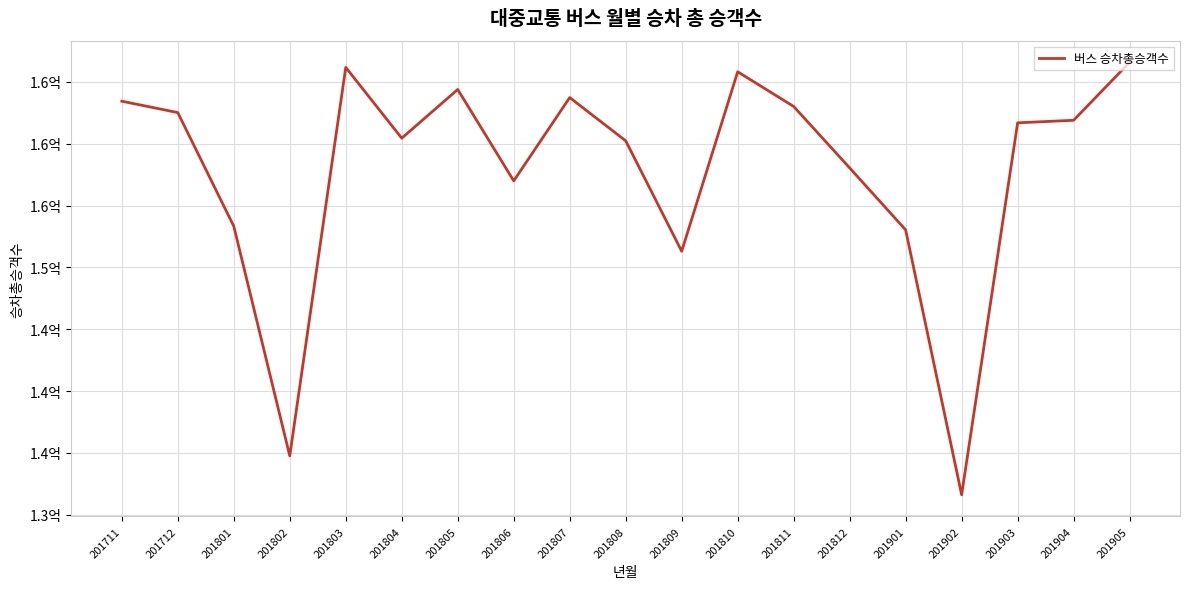

Is this an area chart (filled region under the line)?

No